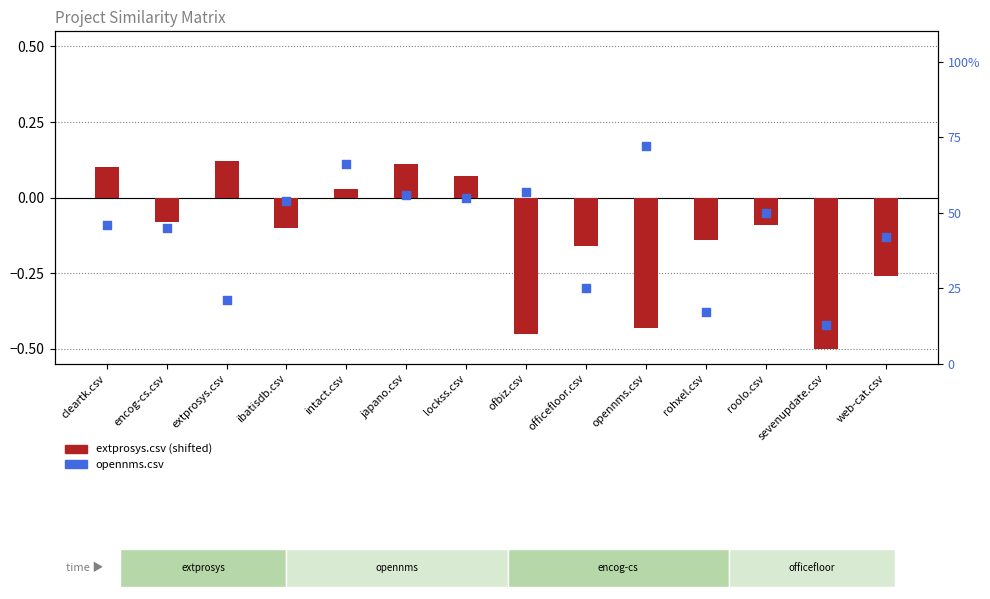

What are all the series names shown in the legend?

extprosys.csv (shifted), opennms.csv